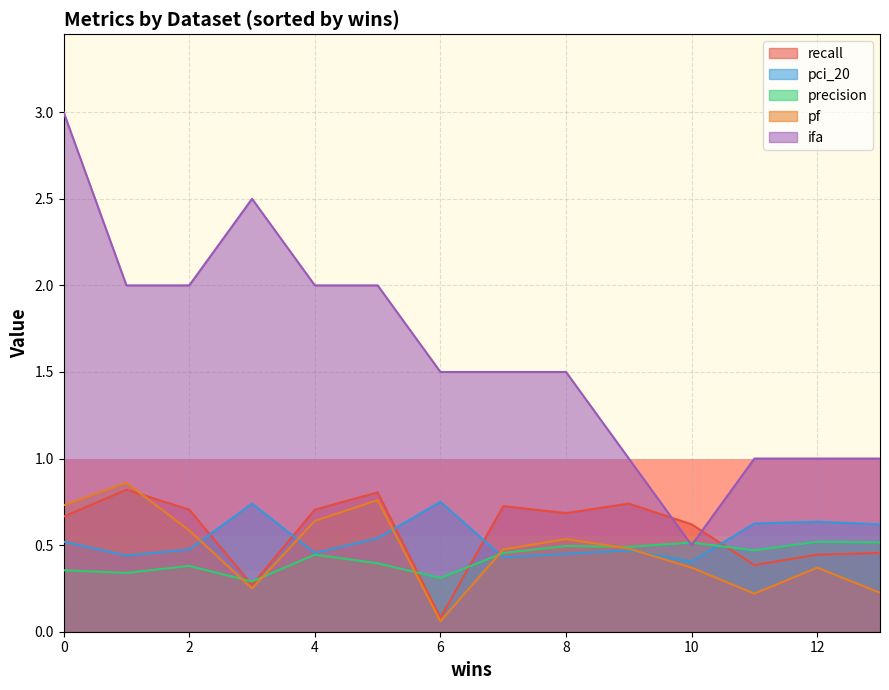

Which category has the lowest value across all series?

6